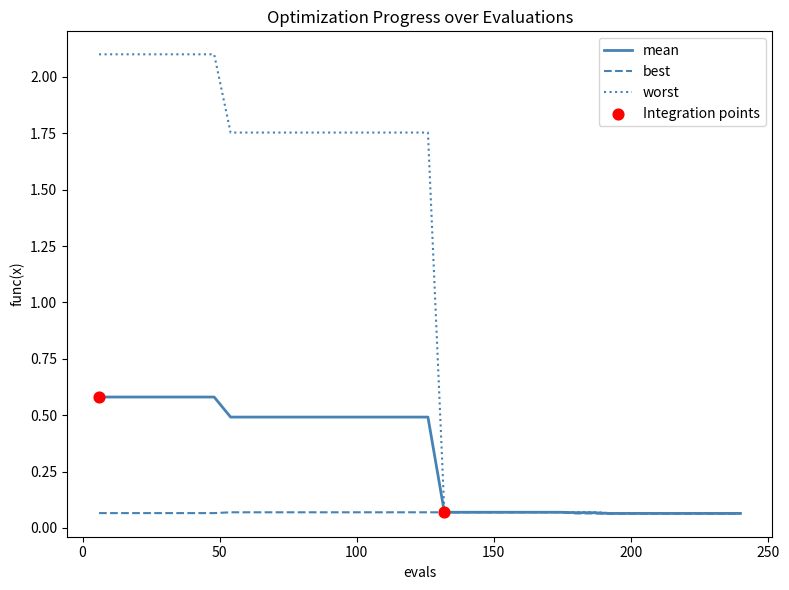

Which series has the largest total across all categories?

worst